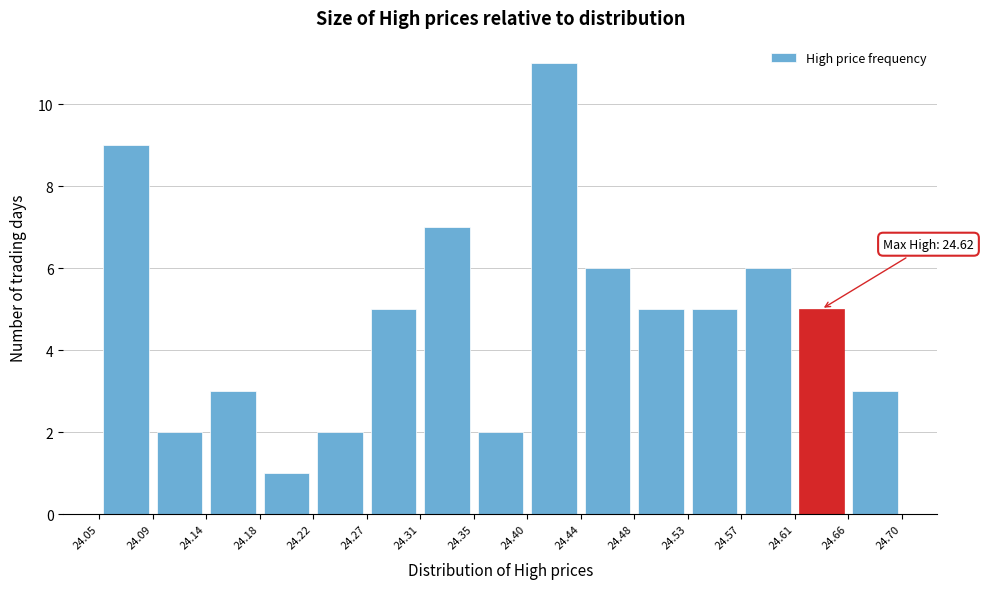

Which range on the x-axis has the tallest bar?

24.40 to 24.44